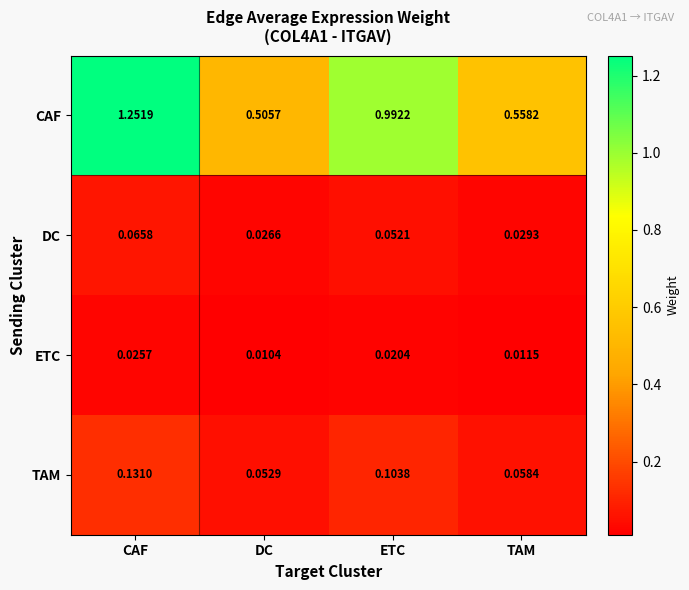

Which series changed the most between CAF and ETC?

CAF